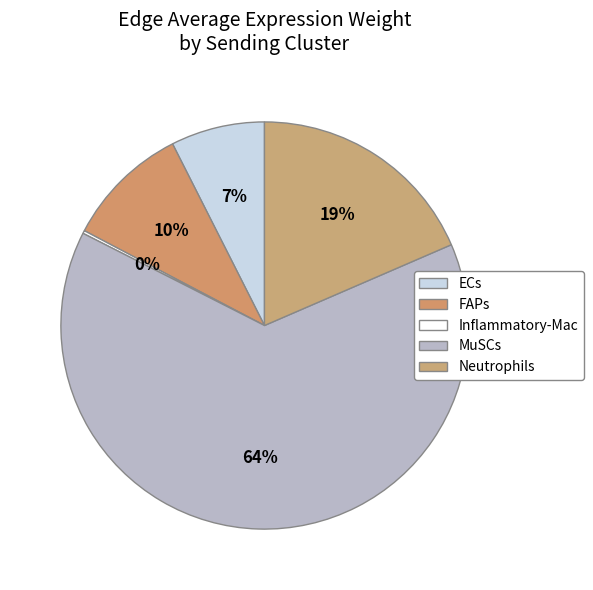

What is the largest slice in the pie chart?

MuSCs